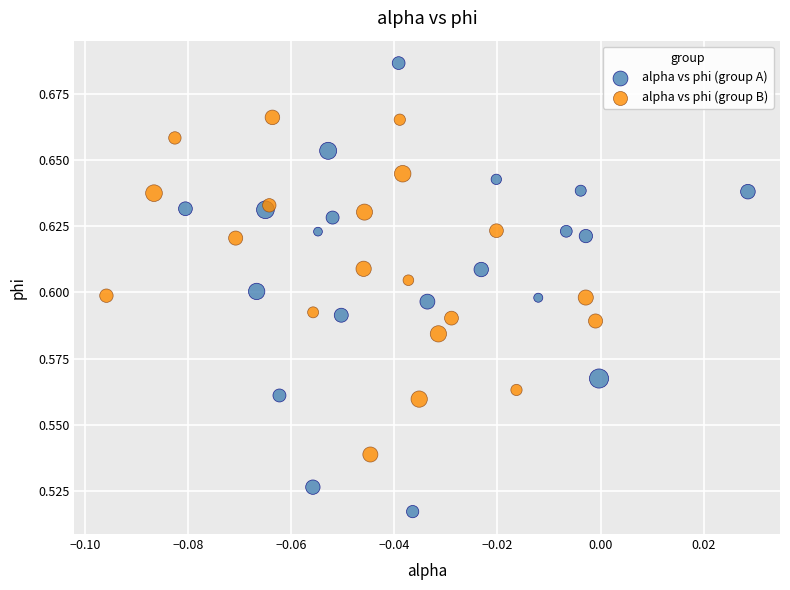

Which series contains the highest Y value?

alpha vs phi (group A)